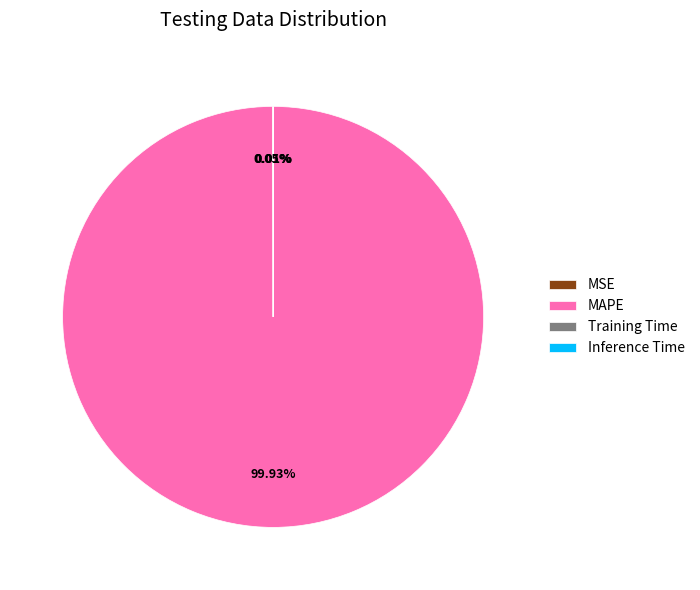

Which category has the biggest portion of the pie?

MAPE